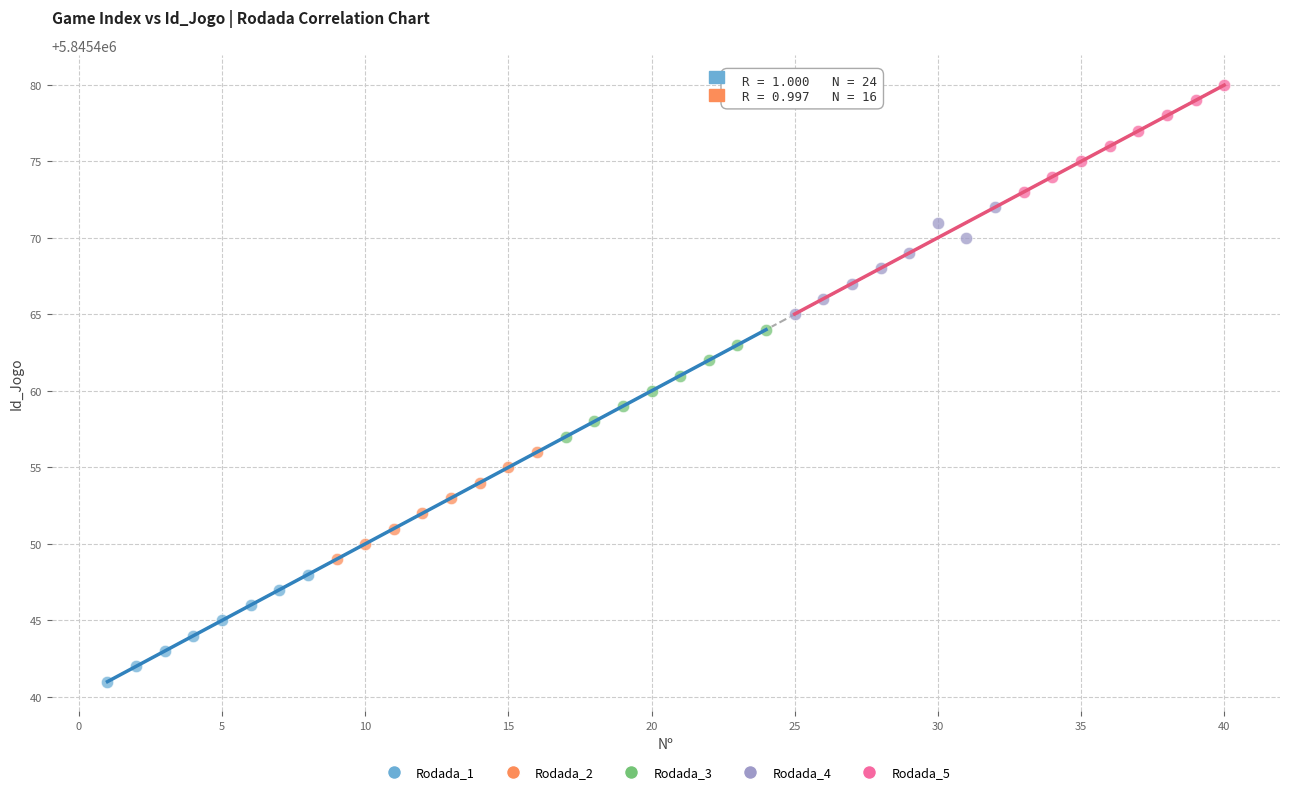

Which series contains the lowest Y value?

Rodada_1